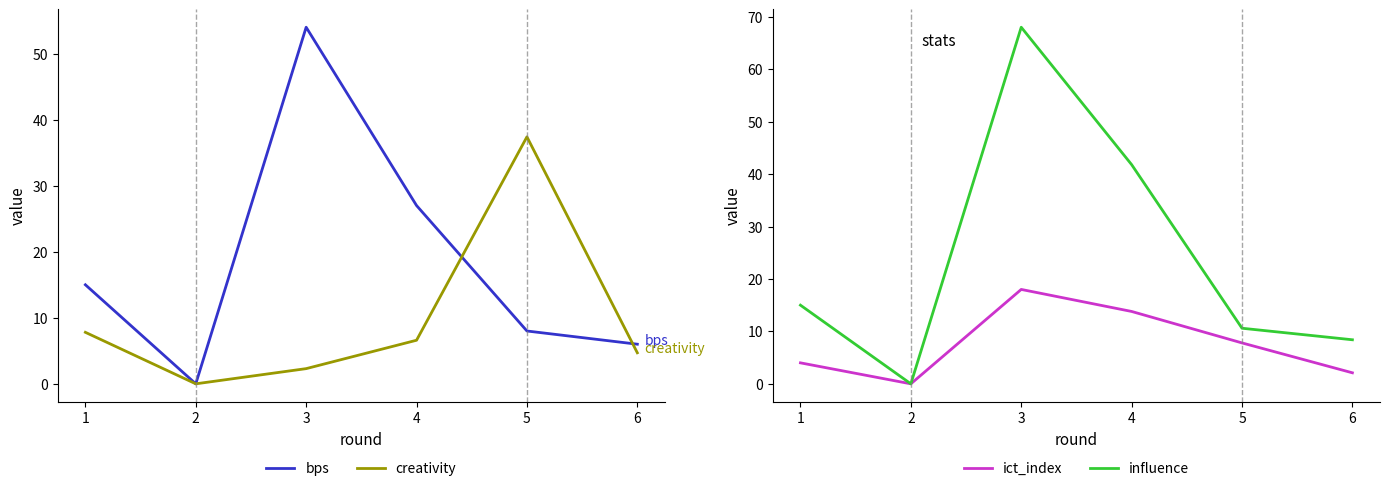

The value of ict_index at 2 is 29.8. True or false?

False